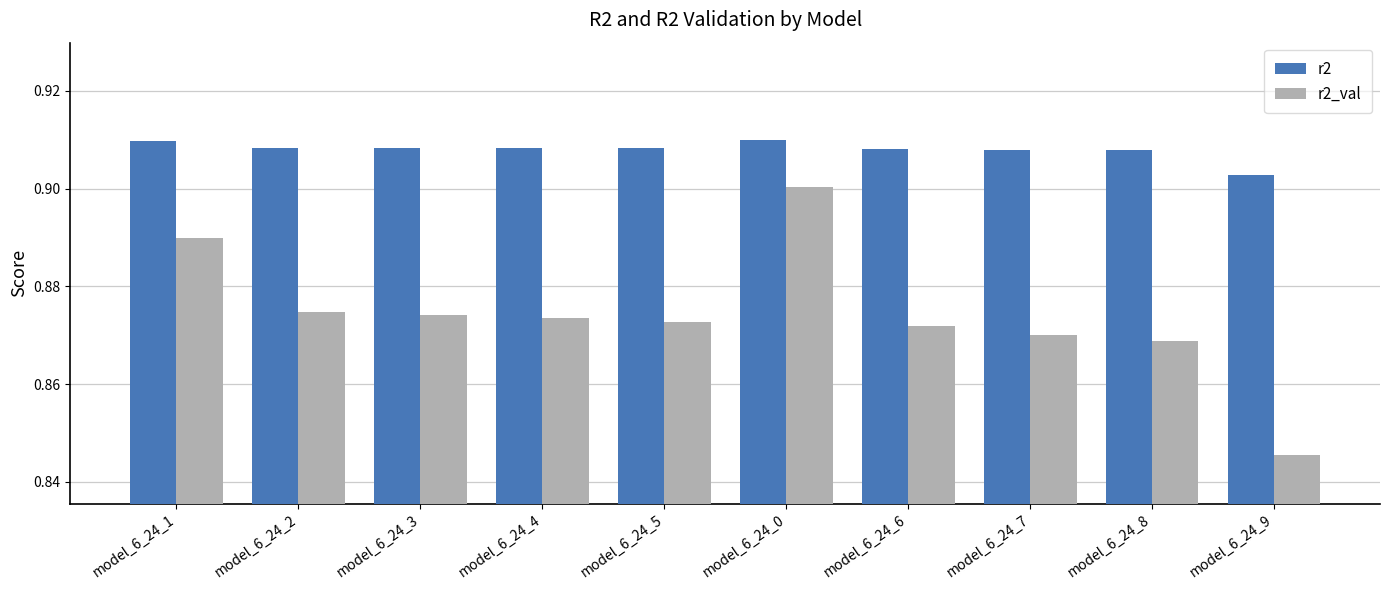

Which series has the widest spread of values?

r2_val